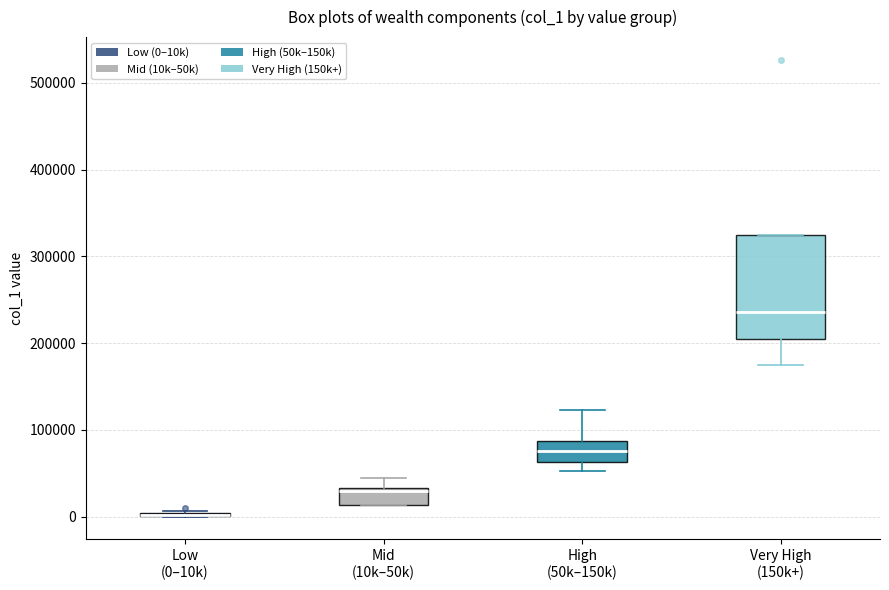

Where is the upper edge of the box for Mid (10k–50k) on the y-axis? The values are not printed on the chart, so give them approximately, as read against the axis.

30000